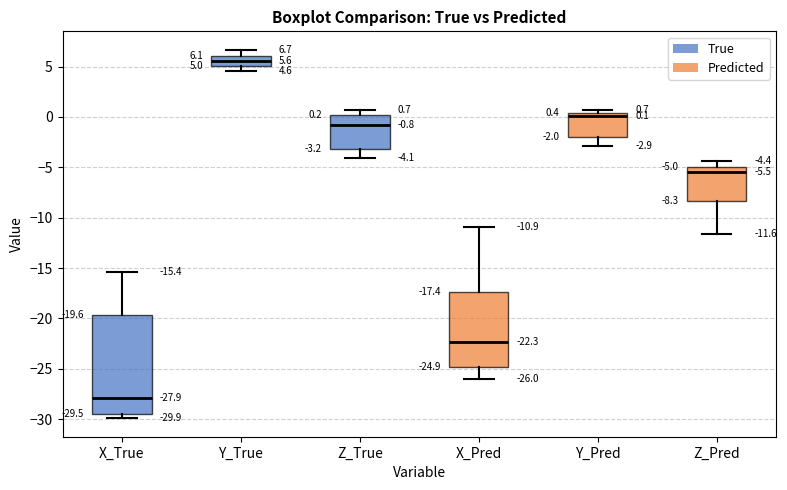

Comparing the boxes themselves (not the whiskers), which one is the tallest?

X_True